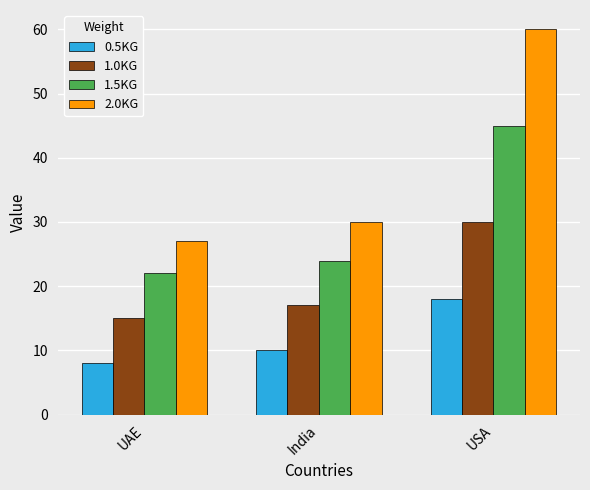

What is the difference between the highest and lowest values at India?

20